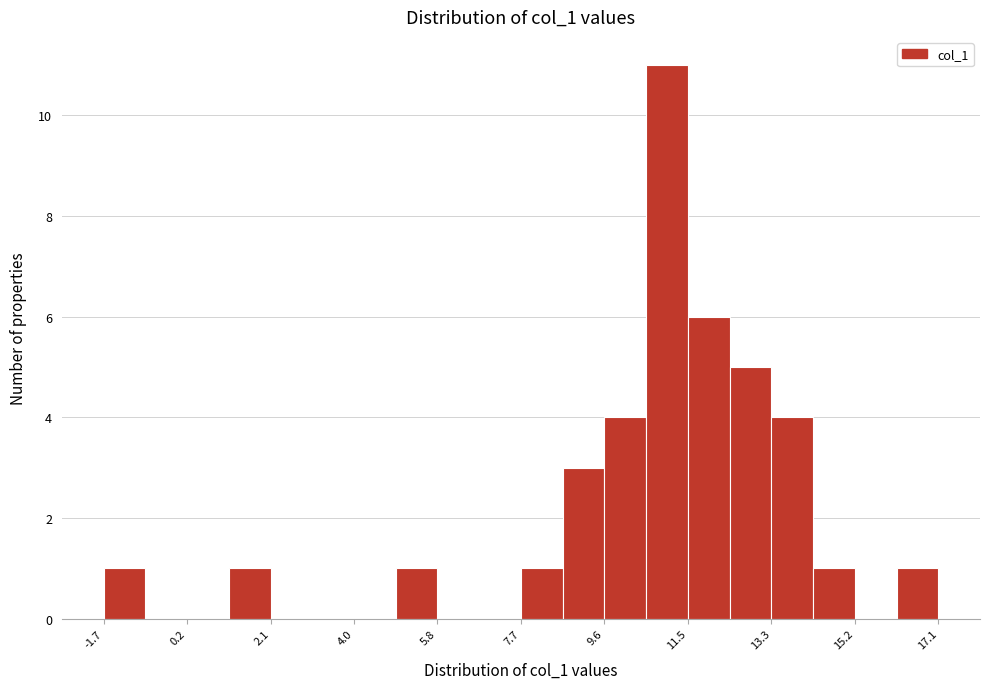

Reading left to right, list every bar in this chart as the range it spans on the x-axis followed by its height. Neither the bar edges nor the heights are printed on the chart, so give them approximately, as read against the axes.

-1.6 to -0.8: 1
-0.8 to 0.2: 0
0.2 to 1.2: 0
1.2 to 2.0: 1
2.0 to 3.0: 0
3.0 to 4.0: 0
4.0 to 5.0: 0
5.0 to 5.8: 1
5.8 to 6.8: 0
6.8 to 7.8: 0
7.8 to 8.6: 1
8.6 to 9.6: 3
9.6 to 10.6: 4
10.6 to 11.4: 11
11.4 to 12.4: 6
12.4 to 13.4: 5
13.4 to 14.2: 4
14.2 to 15.2: 1
15.2 to 16.2: 0
16.2 to 17.0: 1